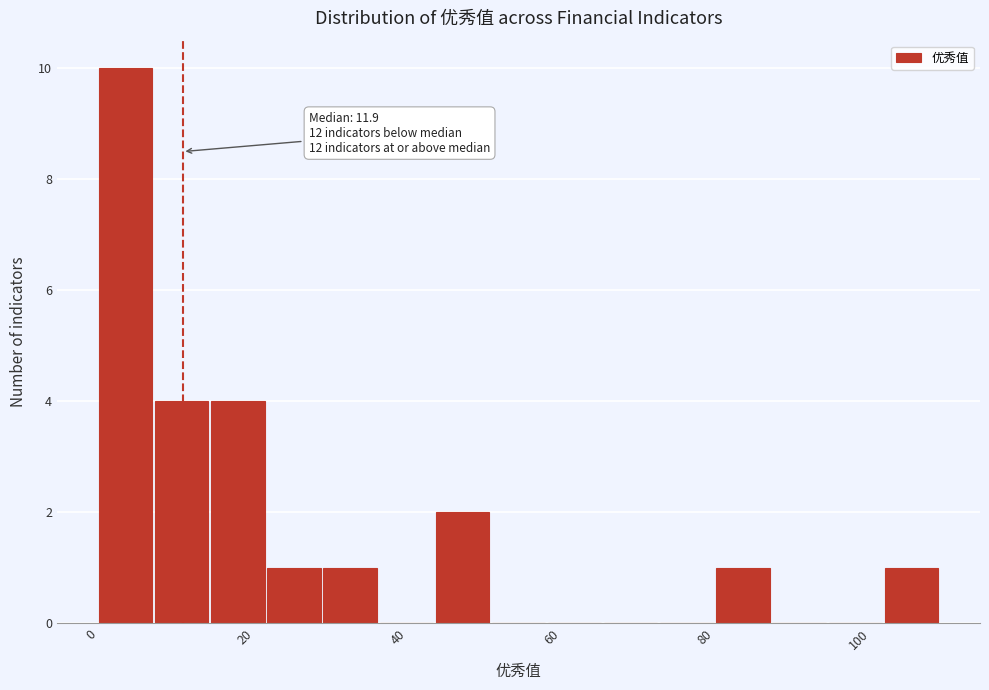

Read against the x-axis, roughly where is the centre of the tallest bar?

4